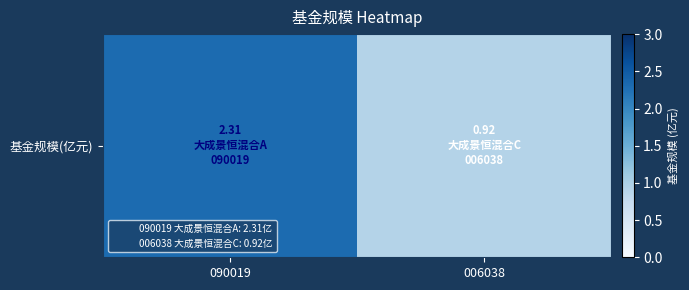

What is the smallest value displayed?

0.9